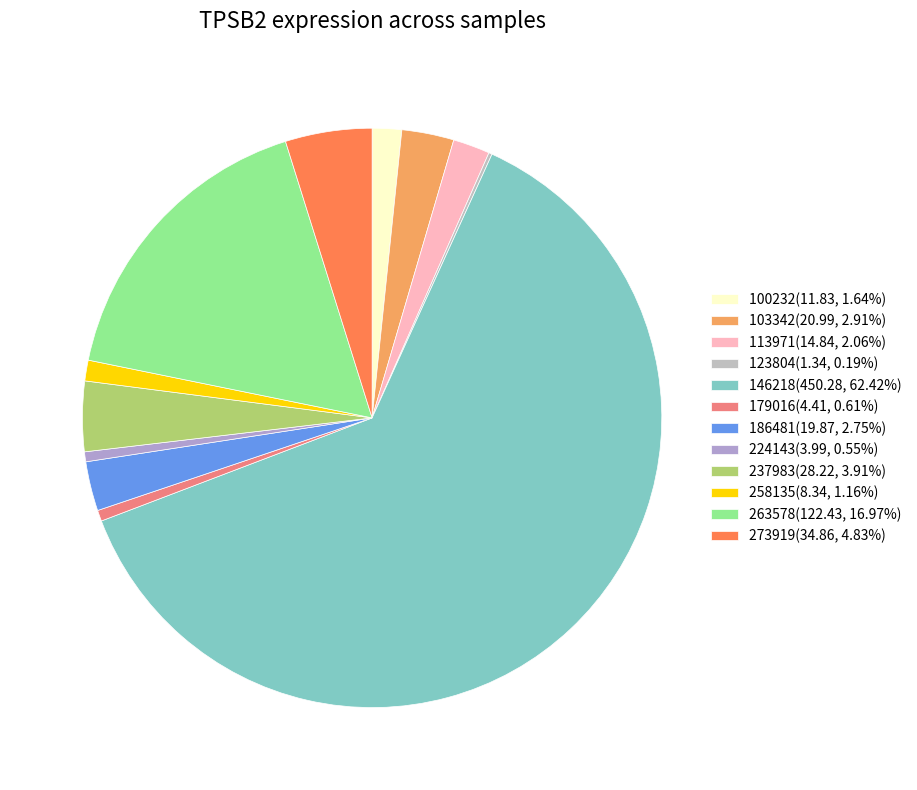

What is the change in value from 146218 to 263578?

-327.8